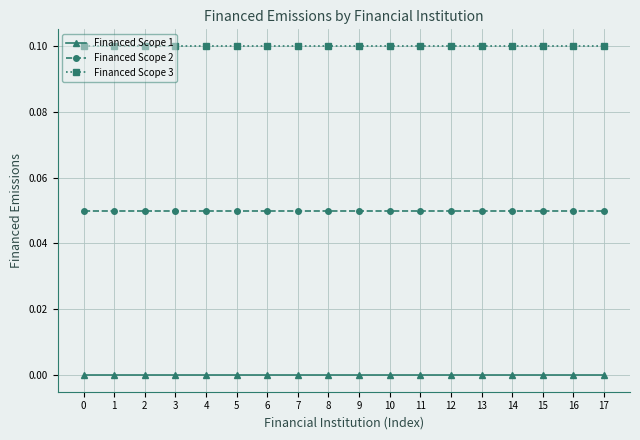

True or false: Financed Scope 3 has a value of 0.1 at 2.

True